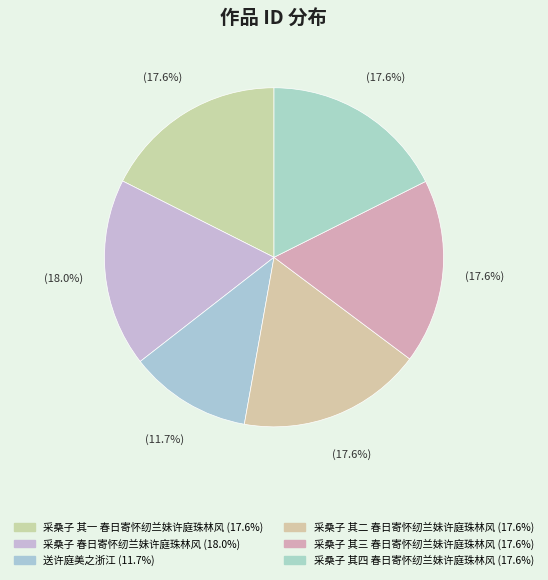

How many slices are in this pie chart?

6